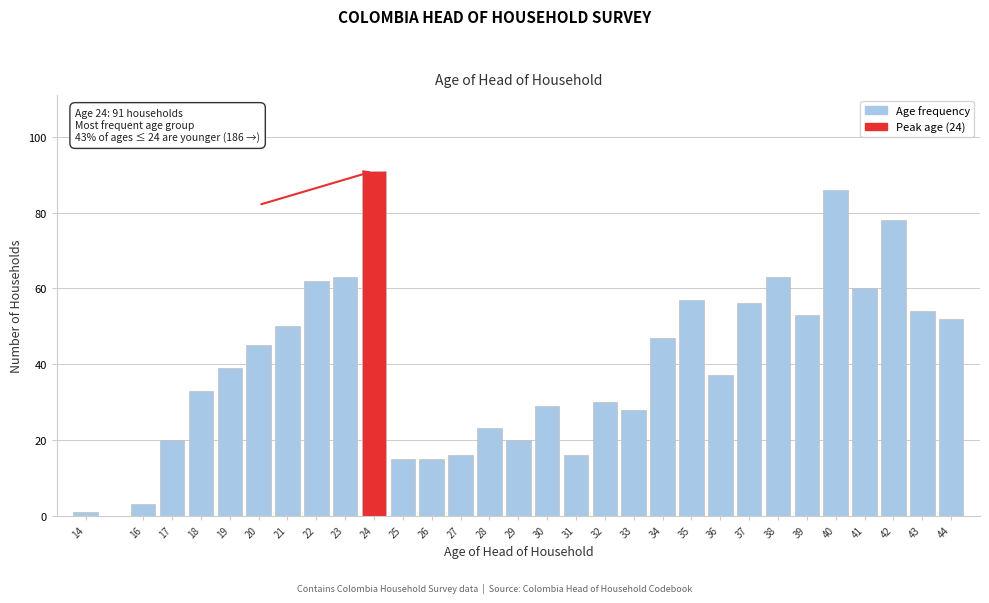

Reading left to right, what are all the values shown in this chart?

1	3	20	33	39	45	50	62	63	91	15	15	16	23	20	29	16	30	28	47	57	37	56	63	53	86	60	78	54	52